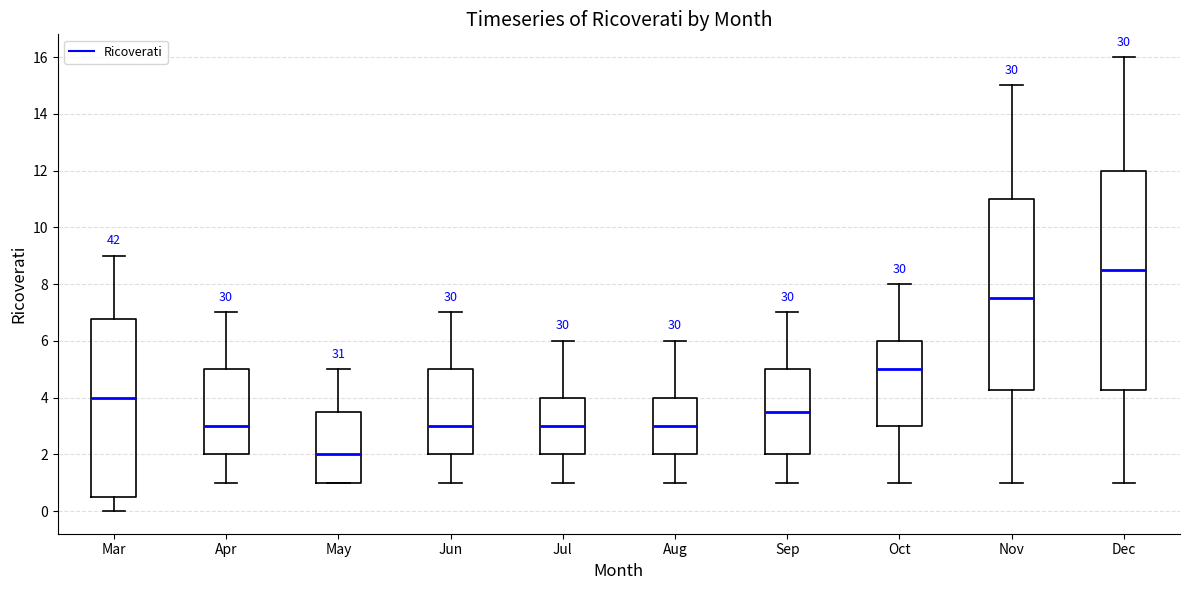

Where is the upper edge of the box for Jun on the y-axis? The values are not printed on the chart, so give them approximately, as read against the axis.

5.0